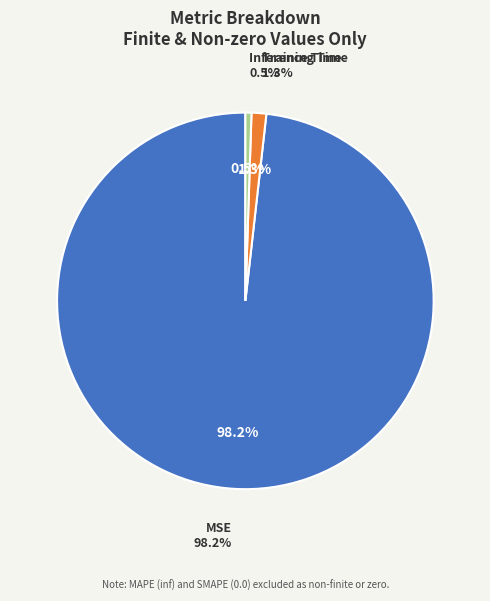

Count the number of slices in the pie.

3